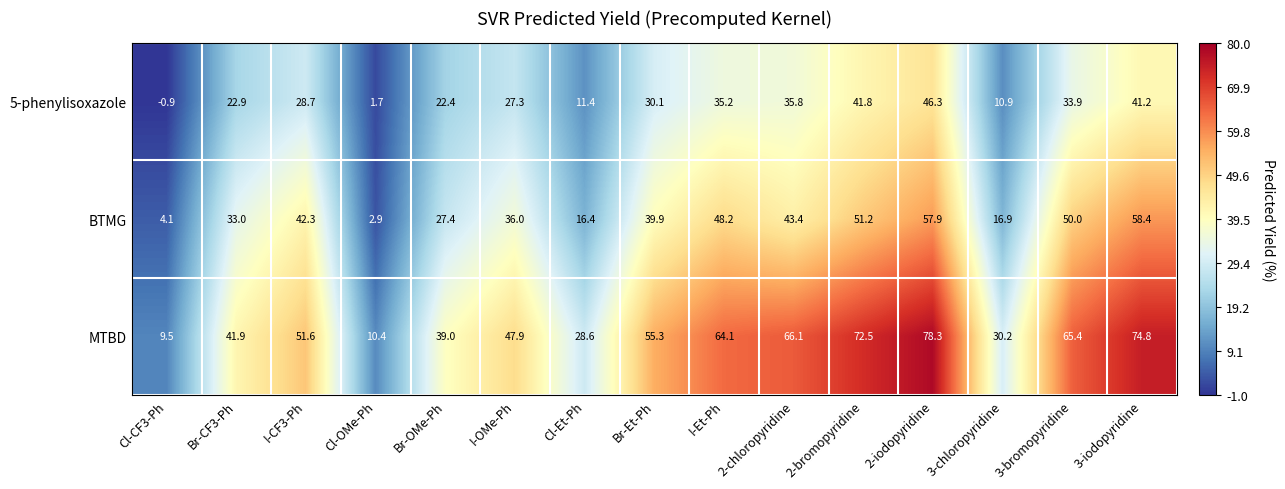

At how many categories does at least one series exceed 44?

9